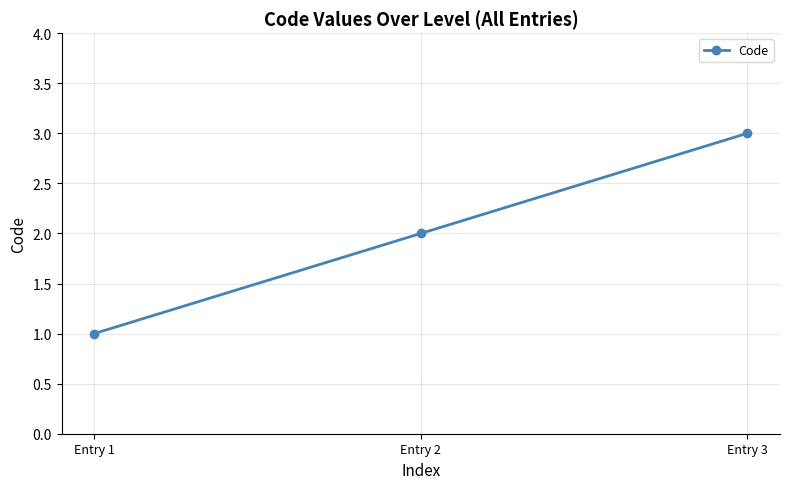

Is this an area chart (filled region under the line)?

No